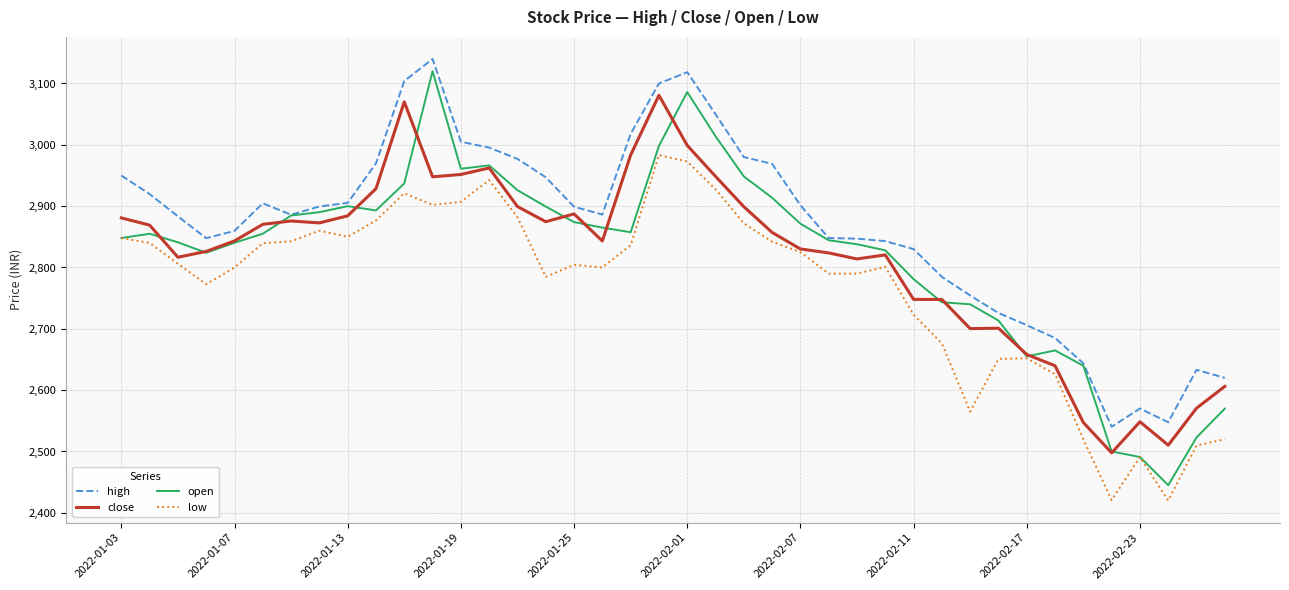

What are all the series names shown in the legend?

high, close, open, low